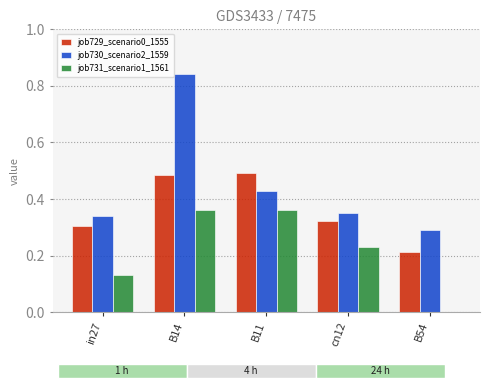

List the labels in order of job729_scenario0_1555 value, smallest first.

B54, in27, cn12, B14, B11